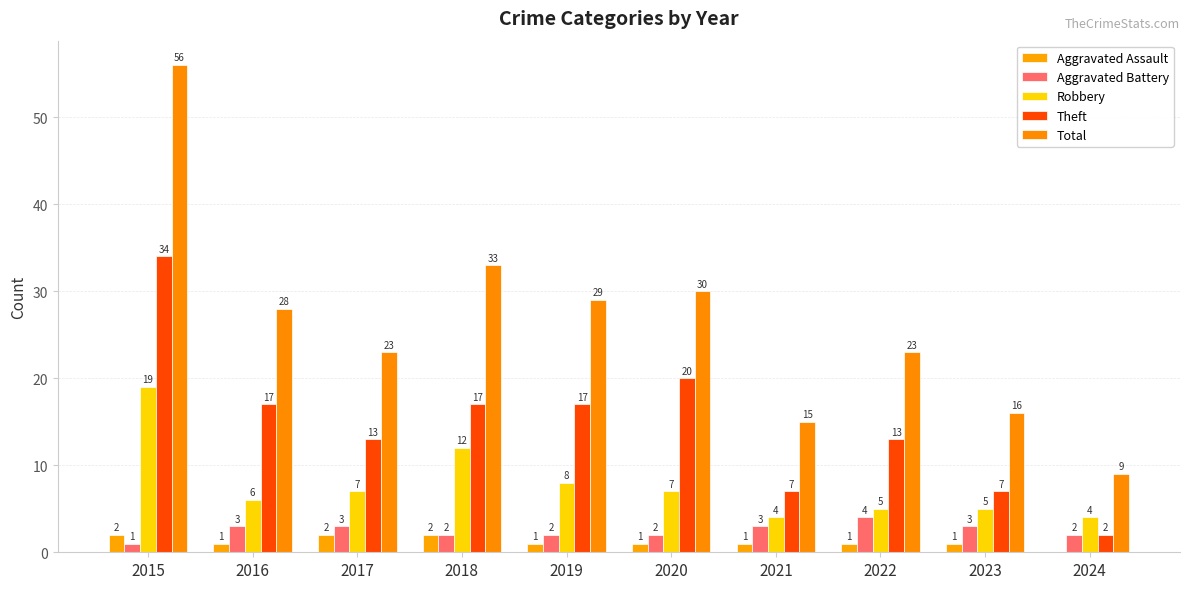

How many groups of bars are there?

10